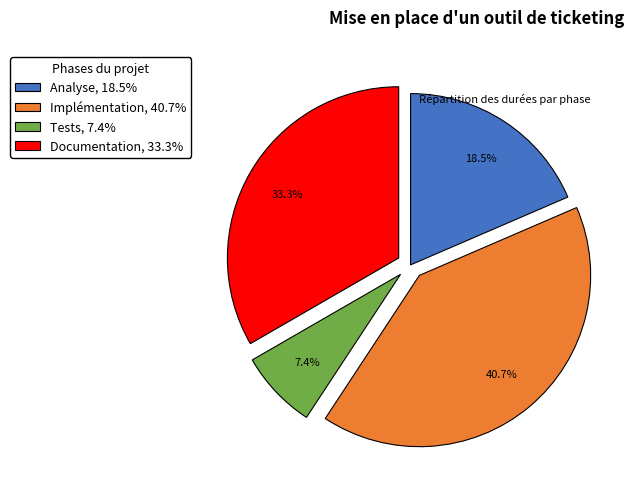

Rank the categories by value from highest to lowest.

Implémentation, Documentation, Analyse, Tests